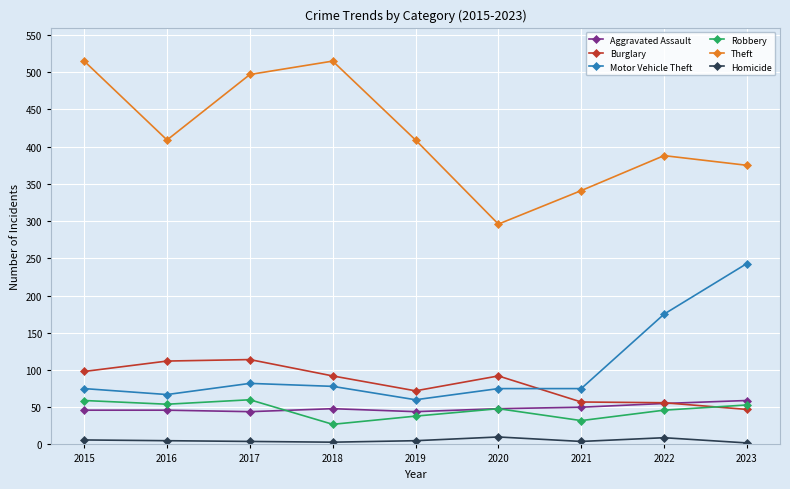

How many lines are shown in the chart?

6